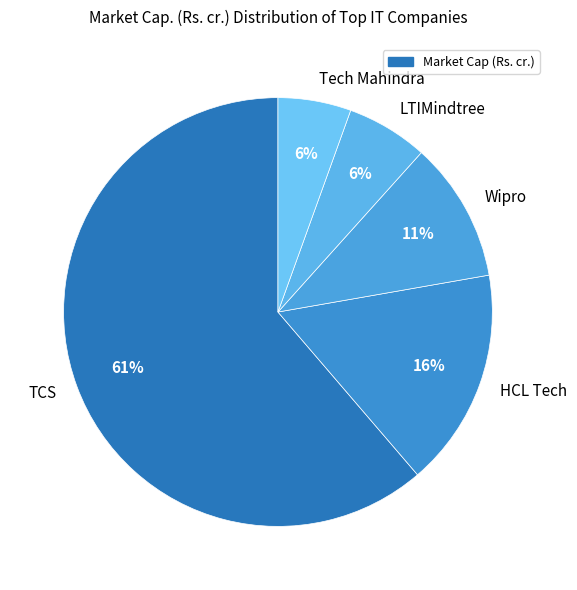

Do HCL Tech and LTIMindtree together represent more than half of the pie?

No